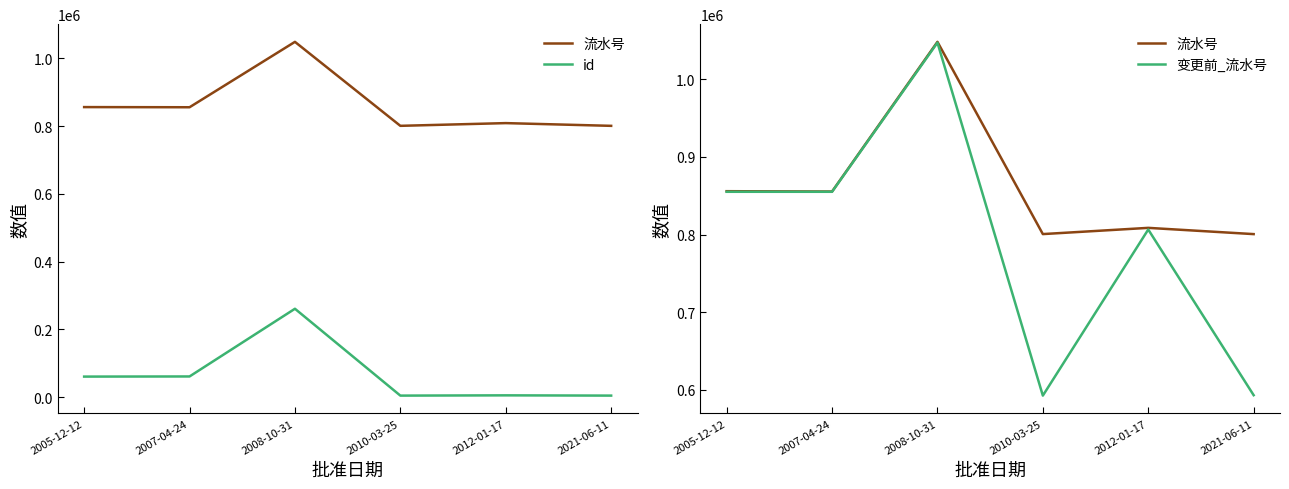

Reading left to right, extract all data points from this chart.

流水号: 855802	855348	1048246	800534	808554	800502
id: 60826	61240	260957	4748	5519	4764
变更前_流水号: 855039	855032	1047218	592392	806411	592946